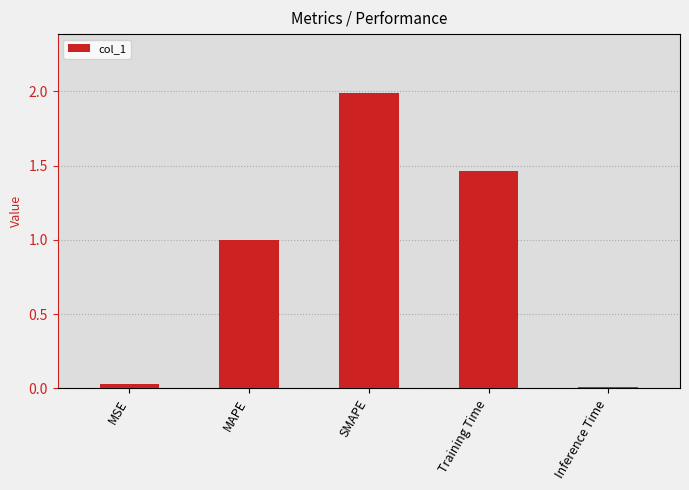

Approximately how many times larger is the value at SMAPE compared to Training Time?

1.4